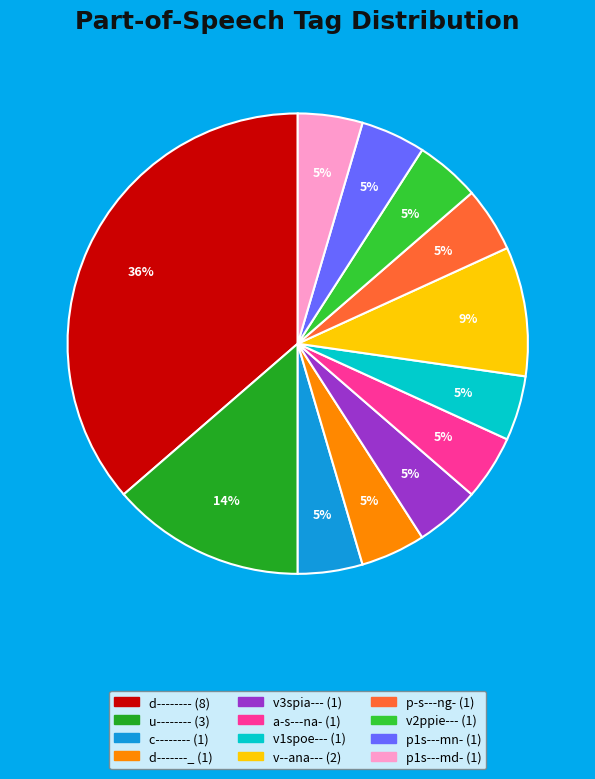

Is the sum of d-------_ and v--ana--- greater than half?

No